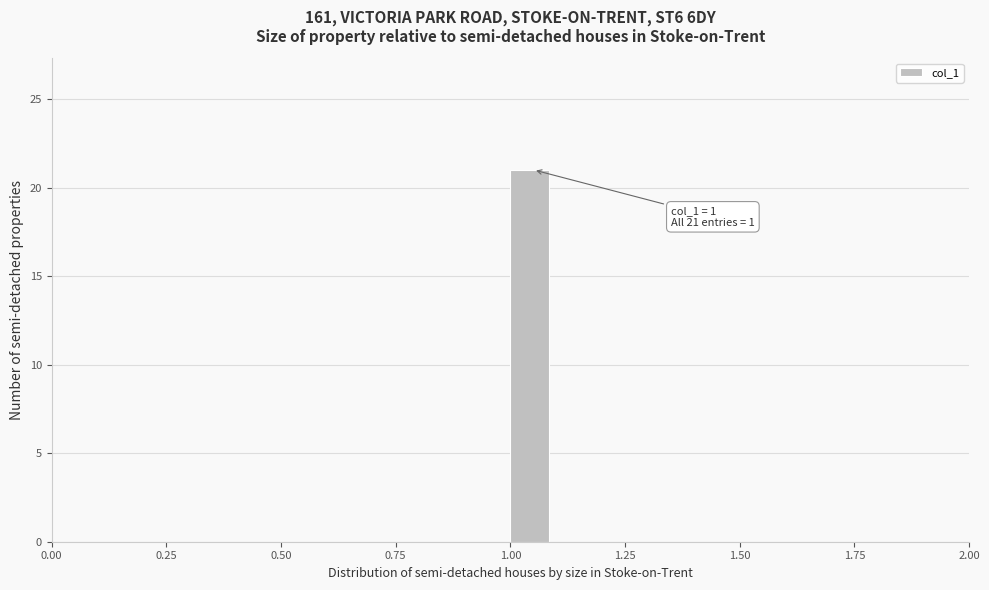

Read against the x-axis, roughly where is the centre of the tallest bar?

1.05